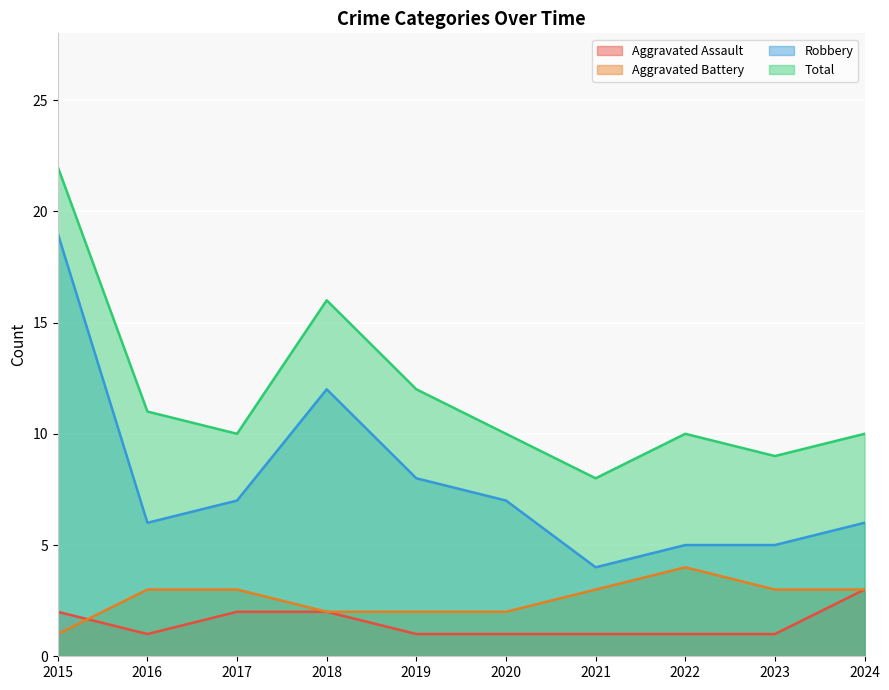

Reading left to right, extract all data points from this chart.

Aggravated Assault: 2	1	2	2	1	1	1	1	1	3
Aggravated Battery: 1	3	3	2	2	2	3	4	3	3
Robbery: 19	6	7	12	8	7	4	5	5	6
Total: 22	11	10	16	12	10	8	10	9	10